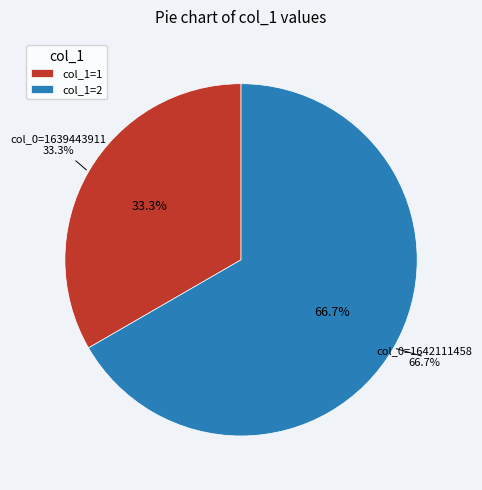

Combined, what portion of the pie is col_0=1639443911 and col_0=1632832534?

33.3%